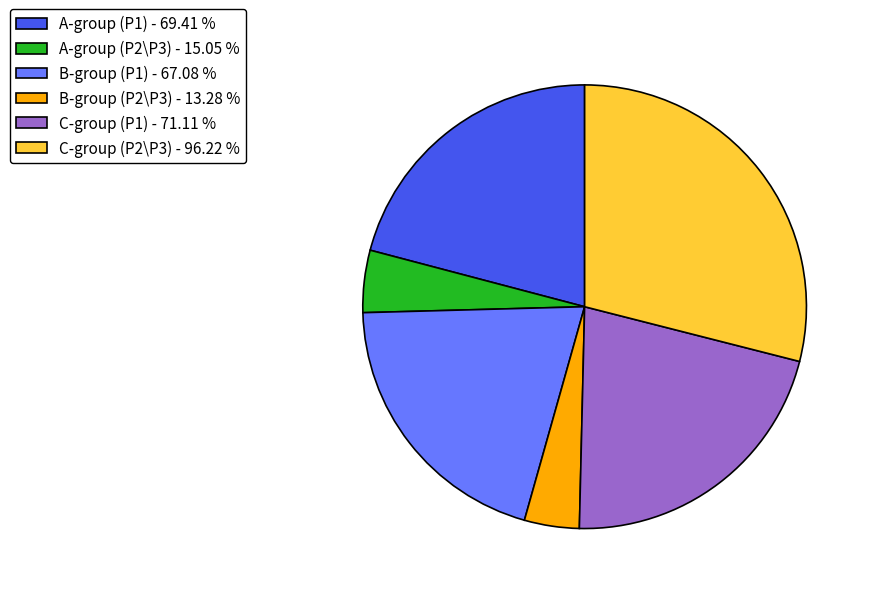

What is the largest slice in the pie chart?

C-group (P2\P3) - 96.22 %